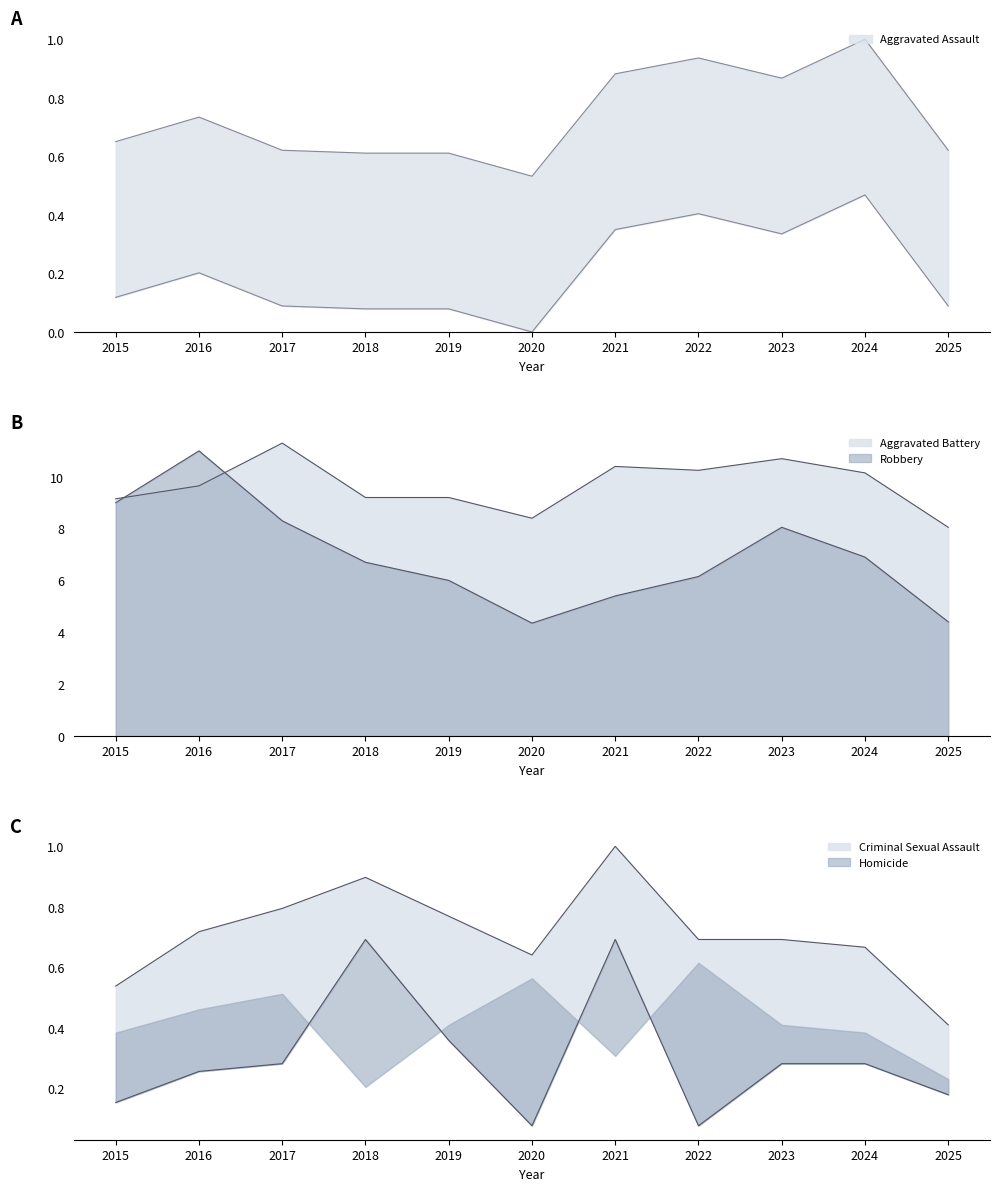

At which category does Robbery reach its first local peak?

2016